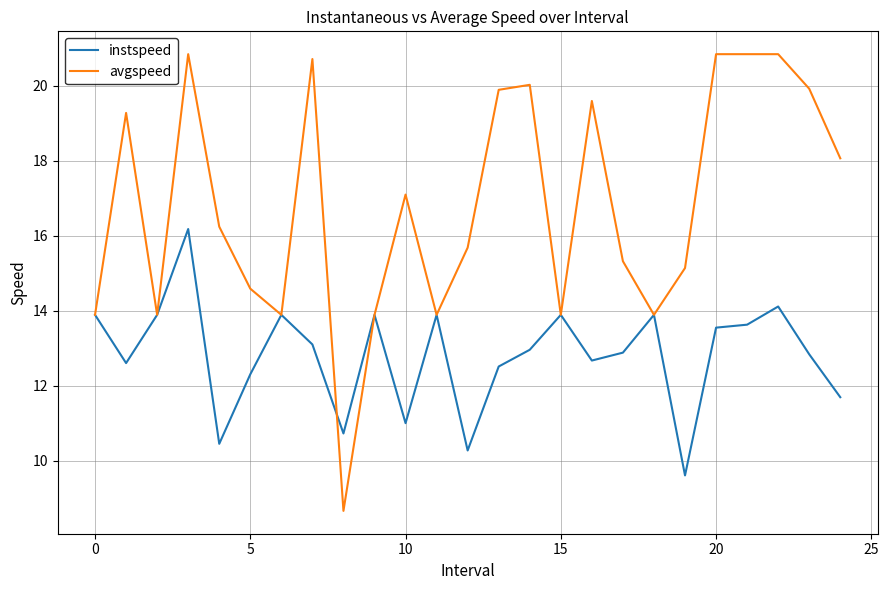

Rank the series by their average value, from lowest to highest.

instspeed, avgspeed